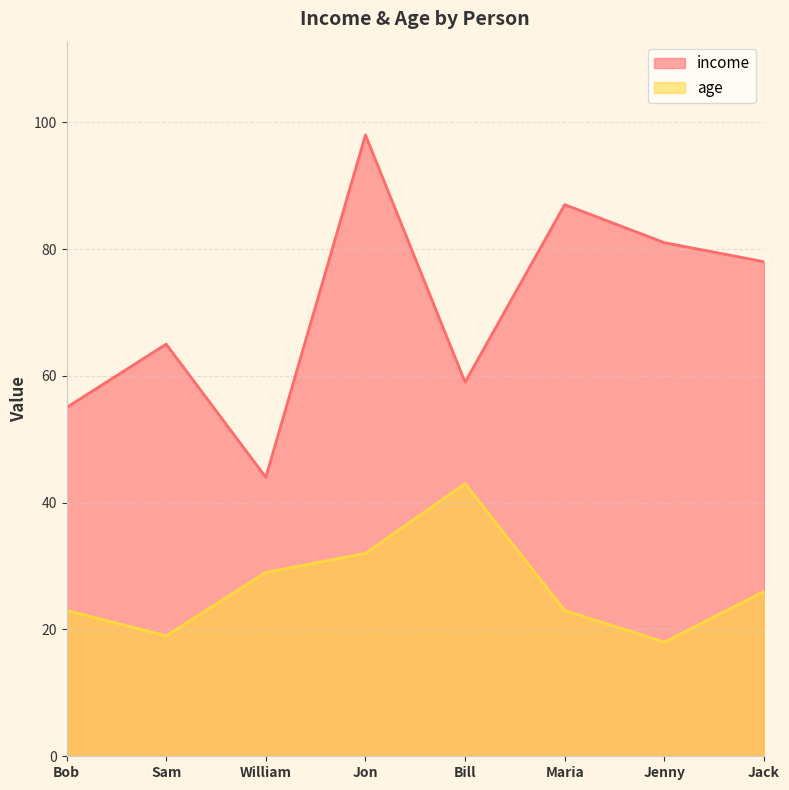

How many lines are shown in the chart?

2